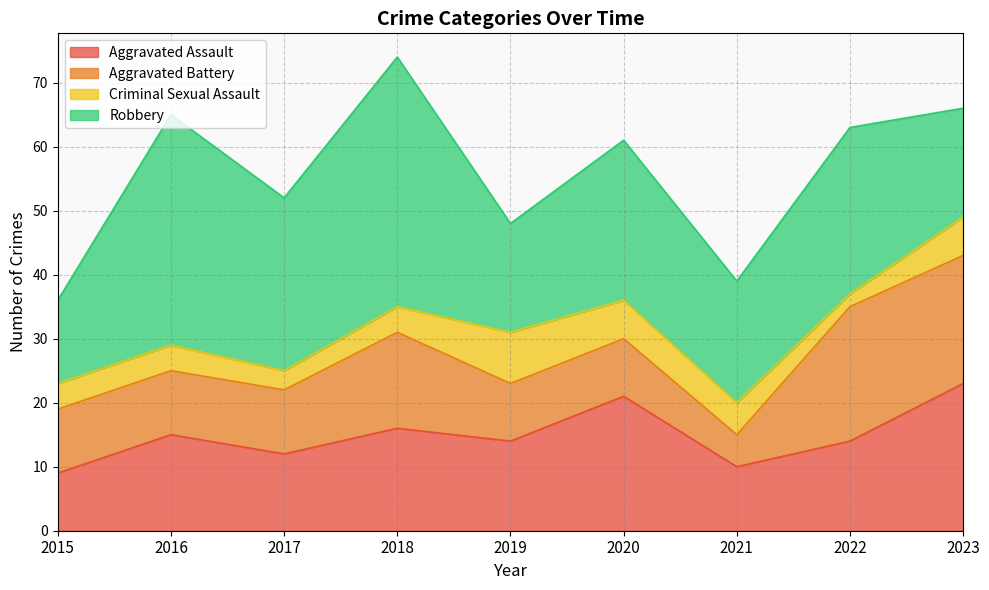

List the series in order of their peak value, lowest first.

Criminal Sexual Assault, Aggravated Battery, Aggravated Assault, Robbery